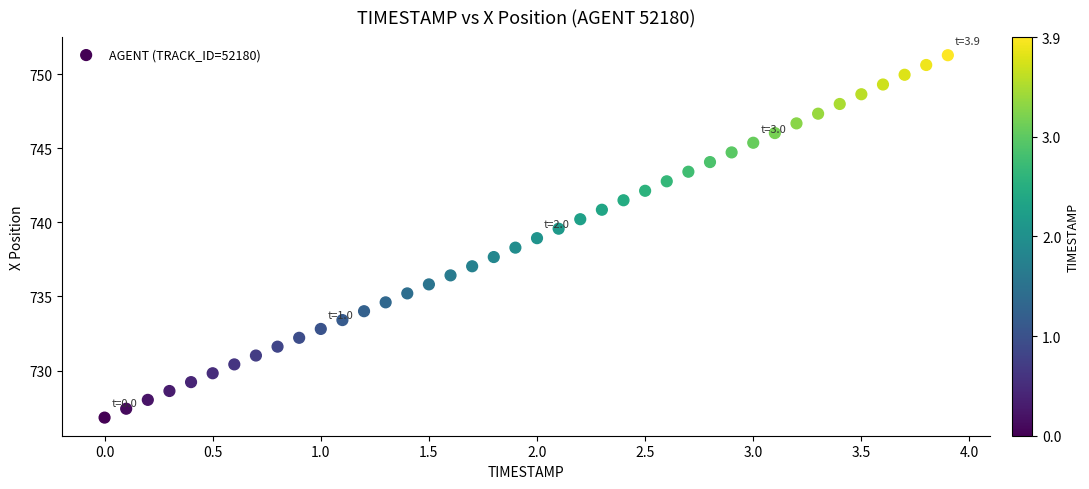

What is the range of X values (max minus min)?

3.9